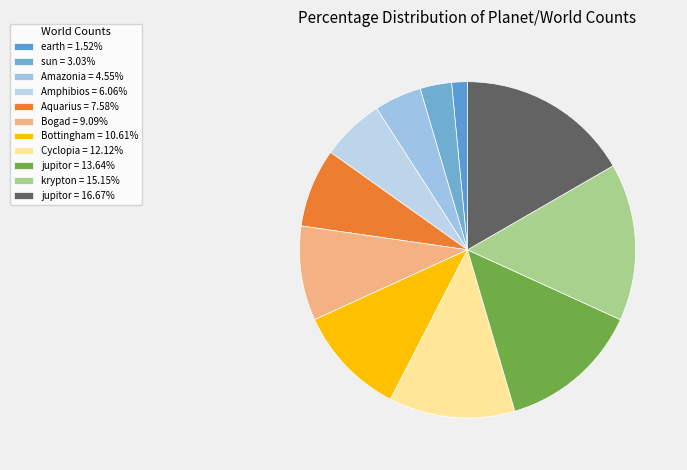

Which category has the smallest portion of the pie?

earth